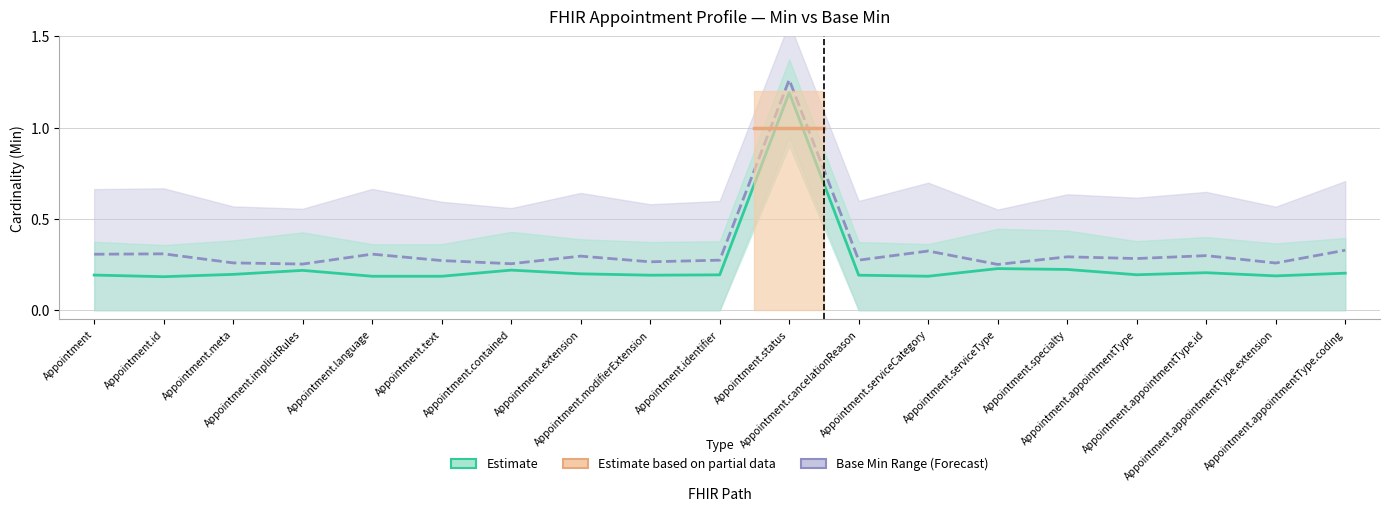

What is the maximum value for Base Min (central)?

1.3